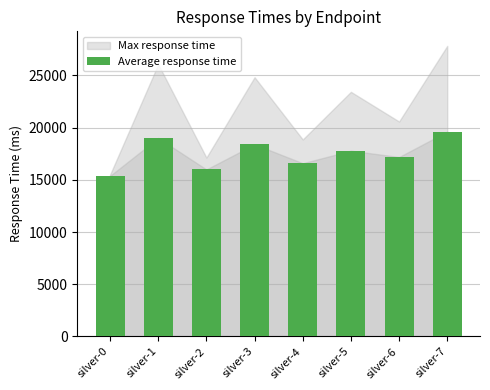

What is the value of the 1st bar from the left?

15380